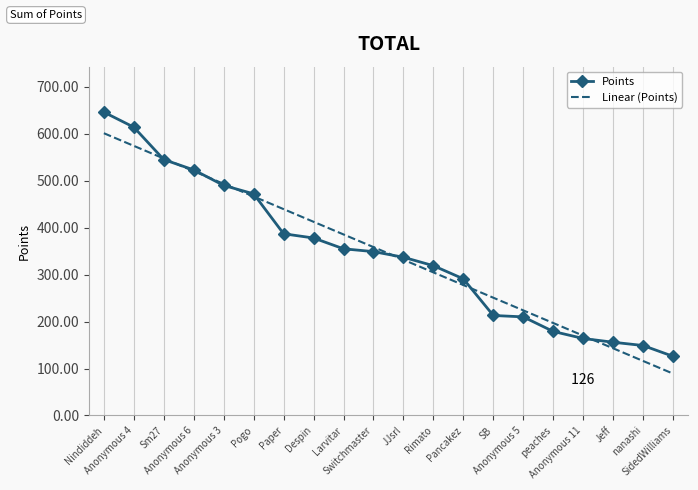

True or false: Points has a value of 490.0 at Anonymous 3.

True